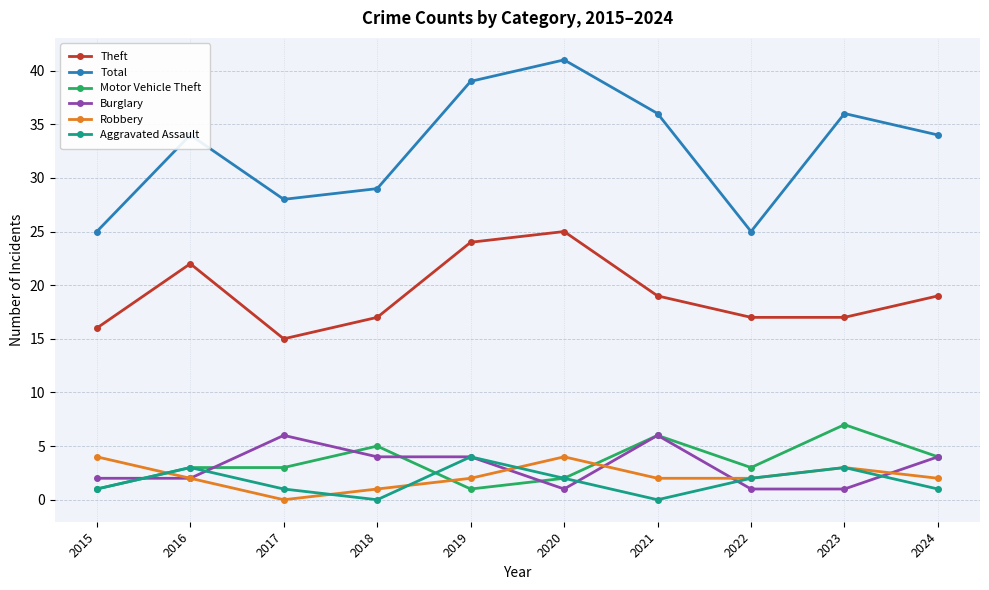

True or false: Aggravated Assault and Theft cross at least once.

False